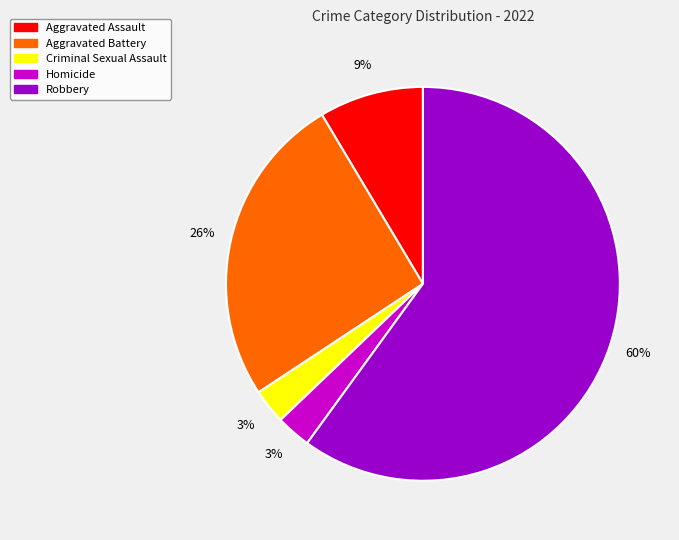

To the nearest percent, what percentage of the pie is Aggravated Battery?

26%